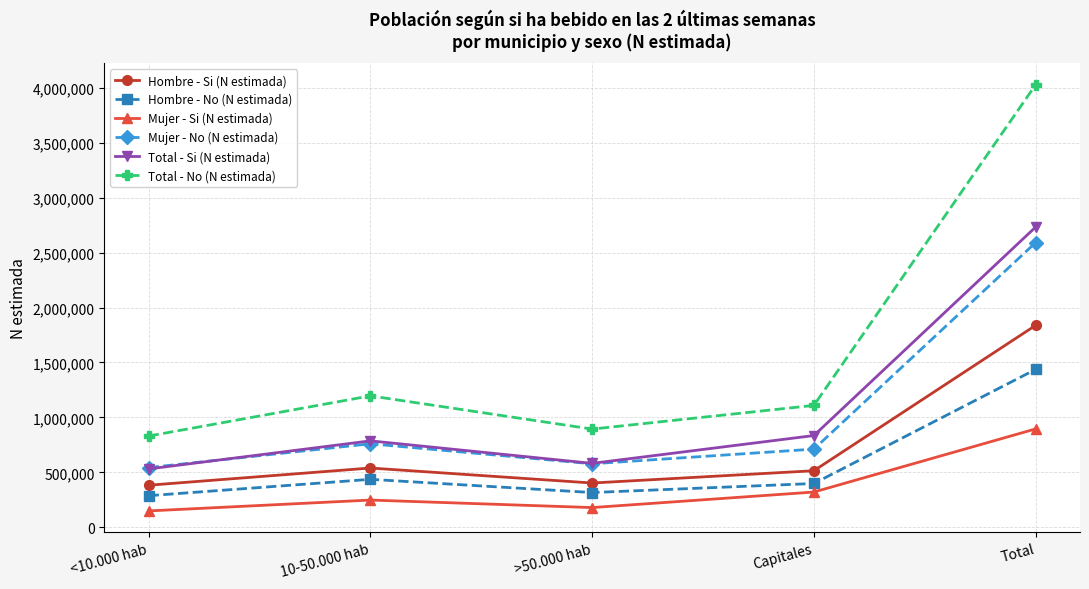

At which category is the sum across all series the highest?

Total